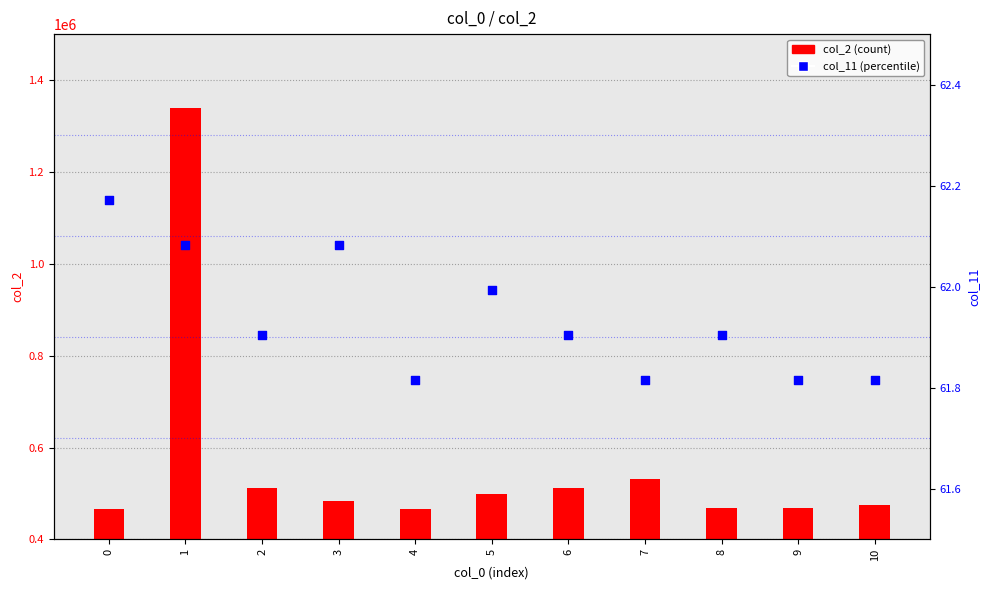

What is the total value across all series at 7?

530728.8